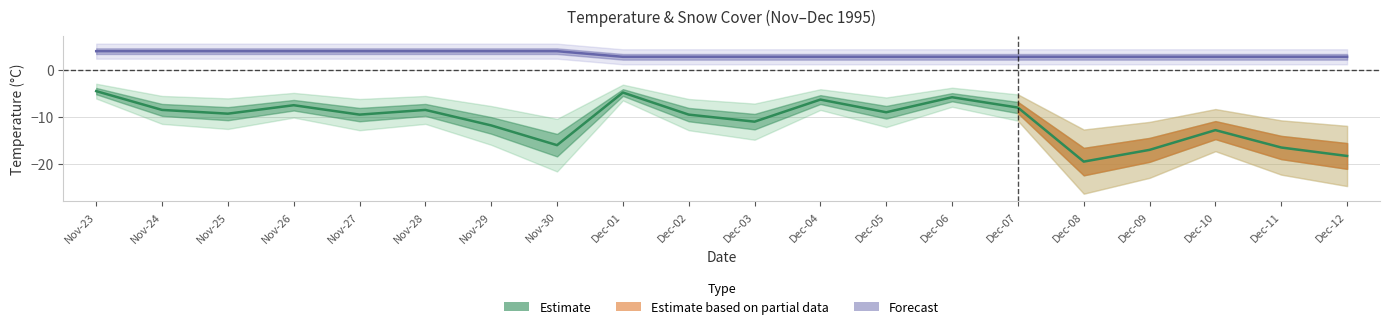

What is the label of the 8th point from the left?

Nov-30